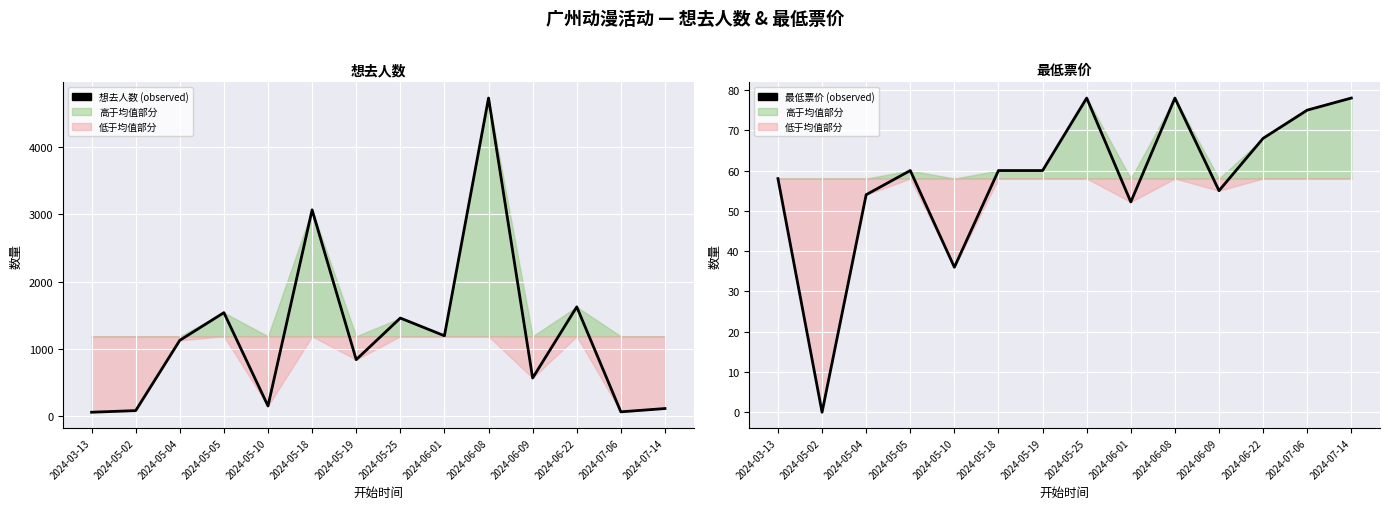

Does the chart display data point markers on the line(s)?

No